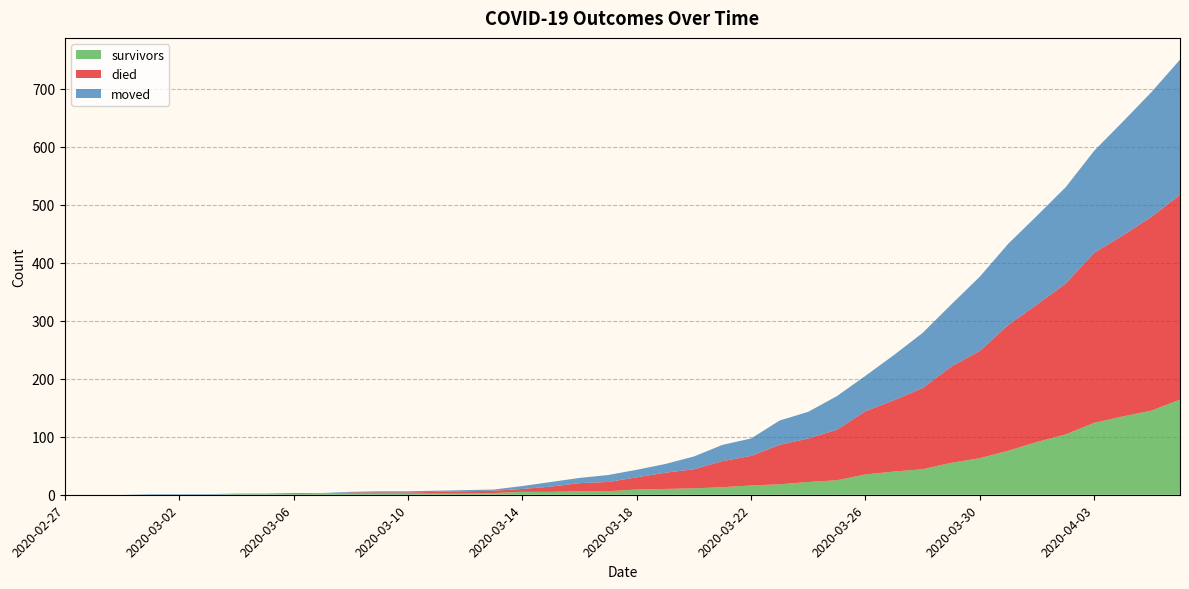

Reading left to right, transcribe all the data shown in this chart.

survivors: 0	0	0	0	0	0	1	1	1	2	2	2	2	2	2	3	5	5	6	6	9	10	11	13	16	18	22	25	35	40	44	55	63	76	91	104	124	135	145	164
died: 0	0	0	0	0	0	0	0	0	0	2	2	2	3	4	4	5	9	14	16	21	28	33	45	51	68	75	87	109	123	140	166	185	217	237	260	293	312	334	353
moved: 0	0	0	1	1	1	1	1	2	1	1	2	2	2	2	2	5	8	9	12	13	15	22	28	30	42	46	58	61	78	95	107	128	140	153	166	176	196	215	233